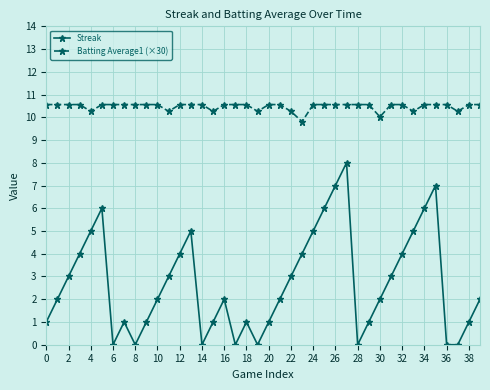

What is the average value of the Batting Average1 (×30) series?

10.5